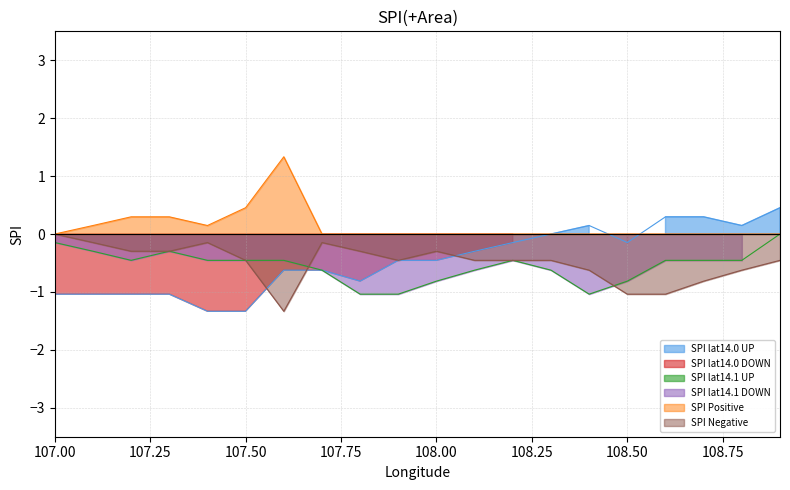

What is the sum of the SPI Mean lat14.1 values at 107.9 and 108.7?

-1.5